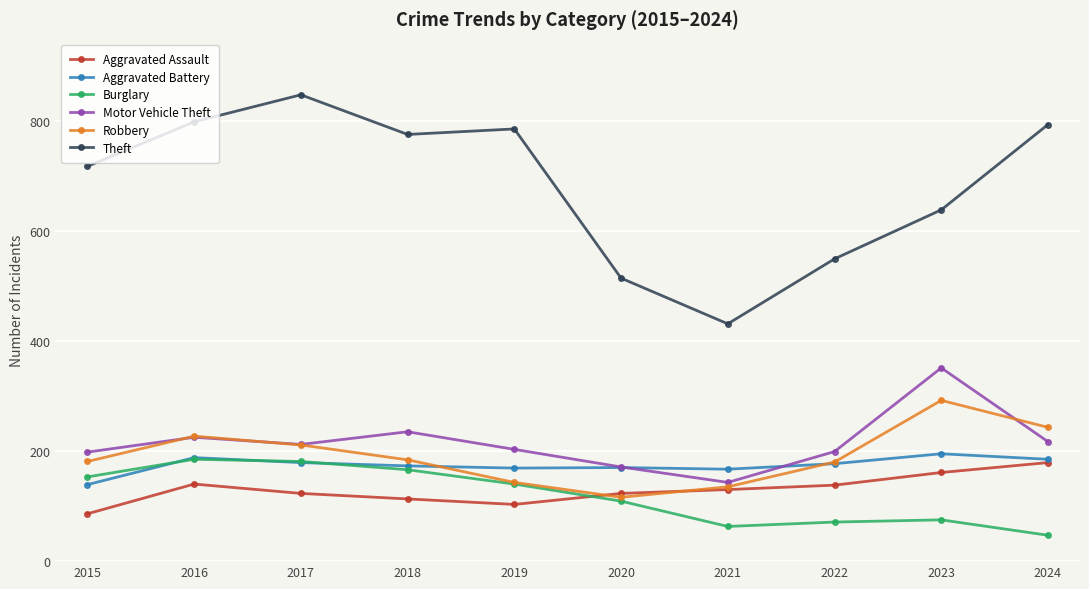

Which series has the widest spread of values?

Theft